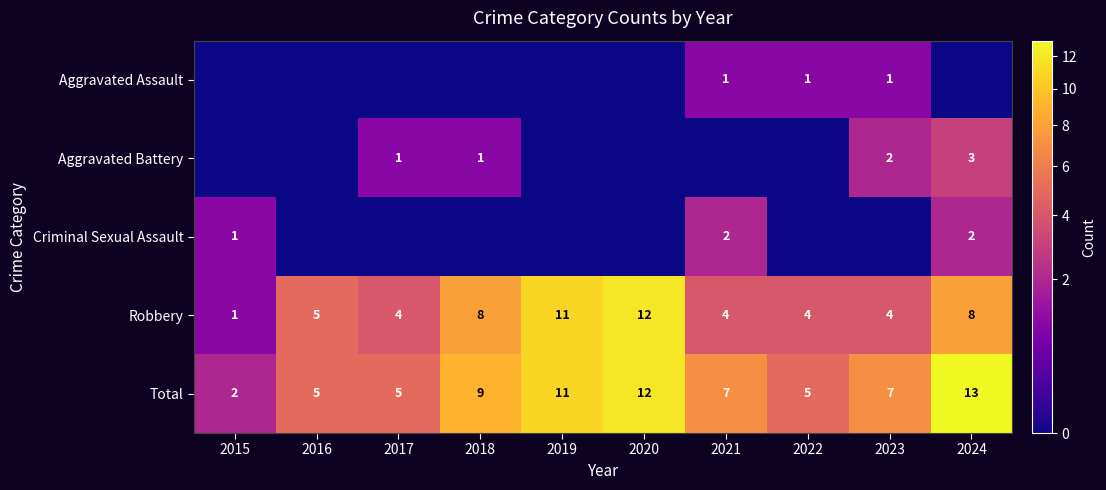

At which label does Robbery reach its minimum?

2015